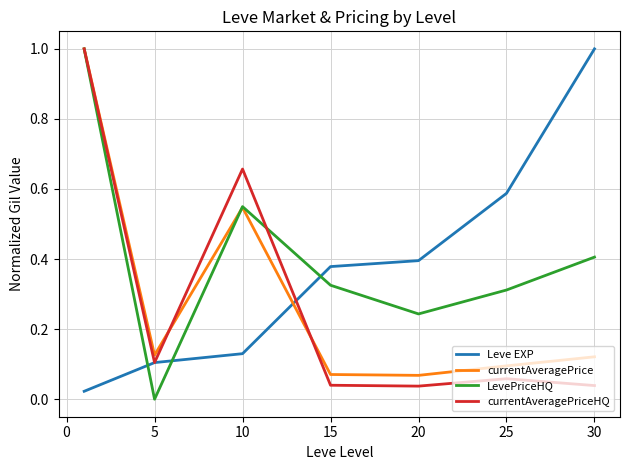

How many values in the LevePriceHQ series exceed 0?

6